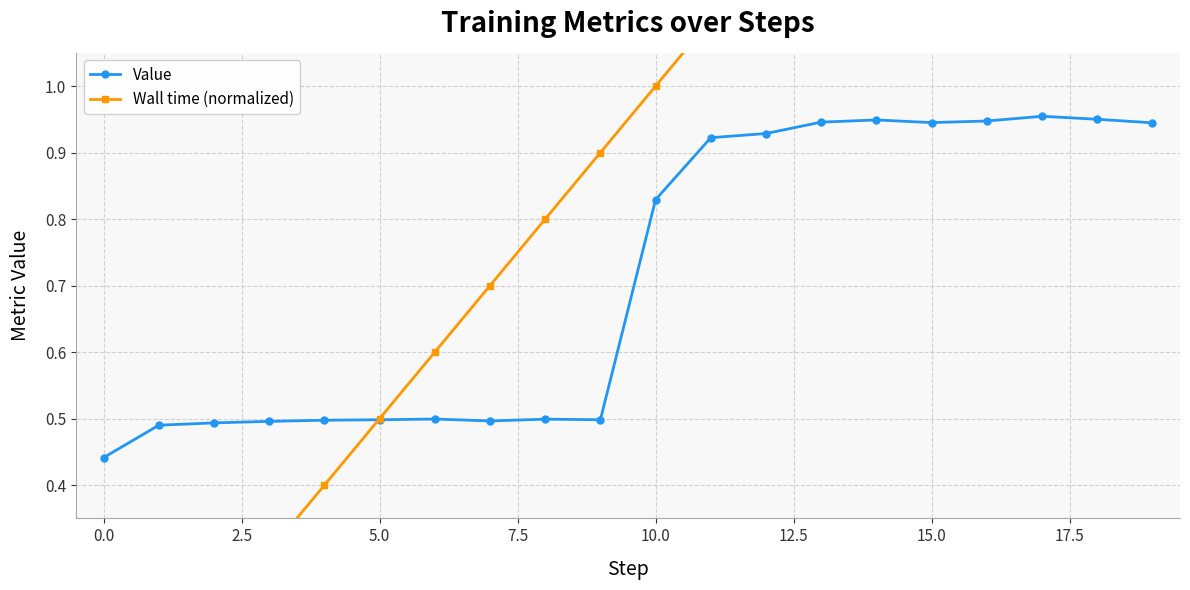

Rank the series by their average value, from highest to lowest.

Wall time (normalized), Value